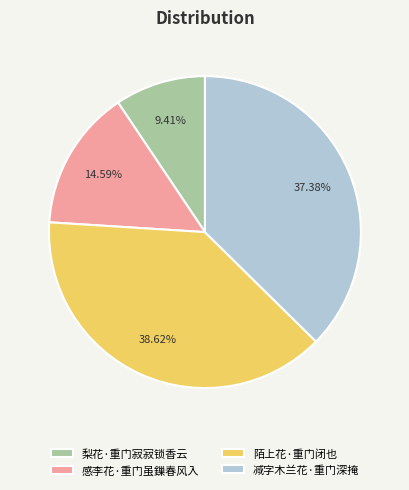

Is there any slice that represents more than half of the pie?

No